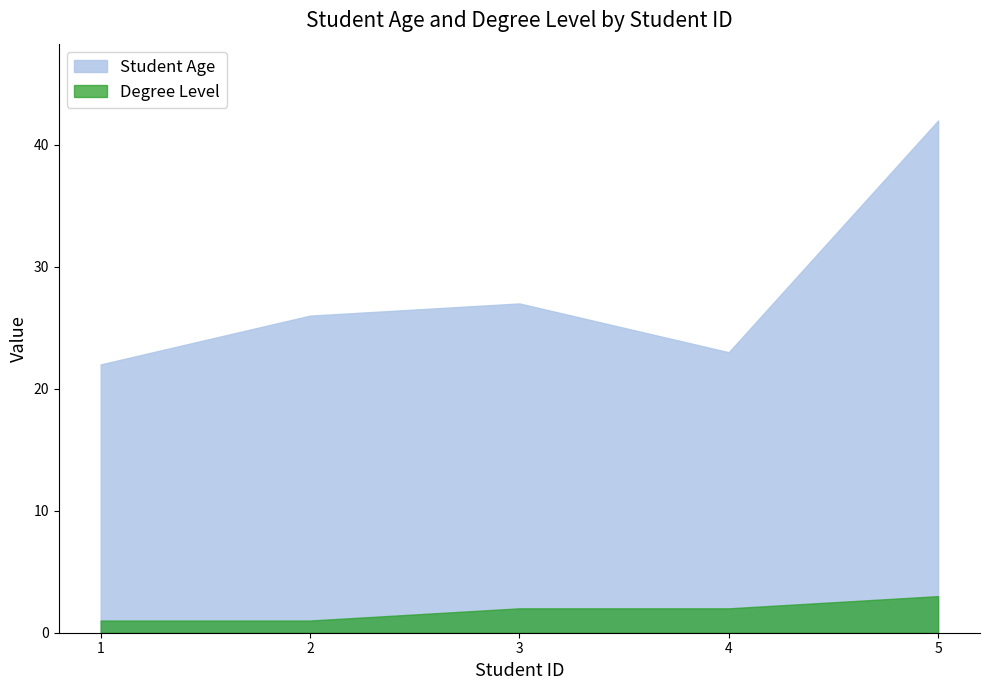

Is it true that Degree Level equals 2 at 2?

False